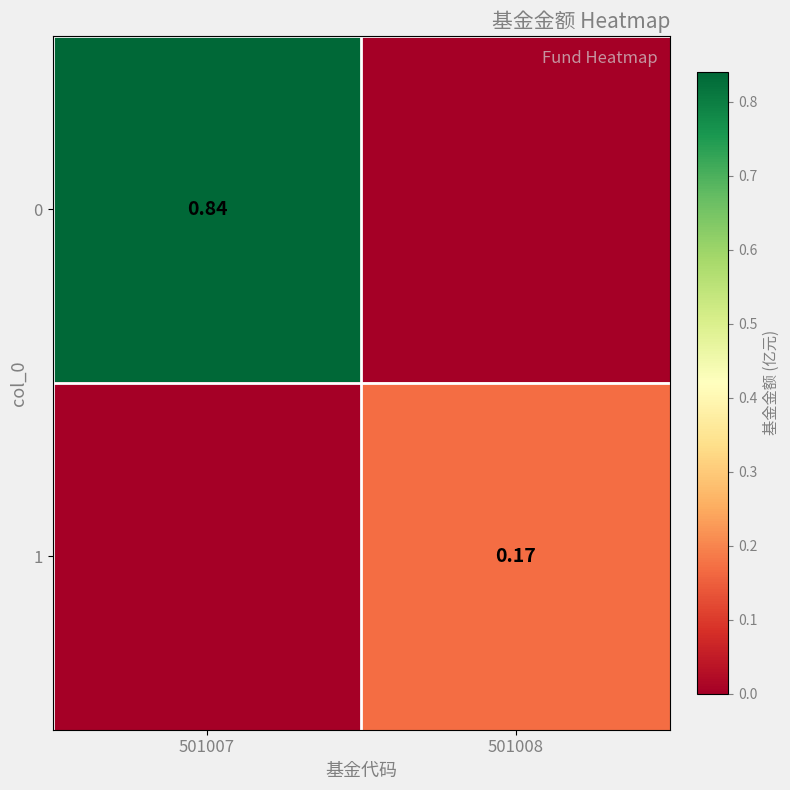

List the series in order of their peak value, lowest first.

1, 0